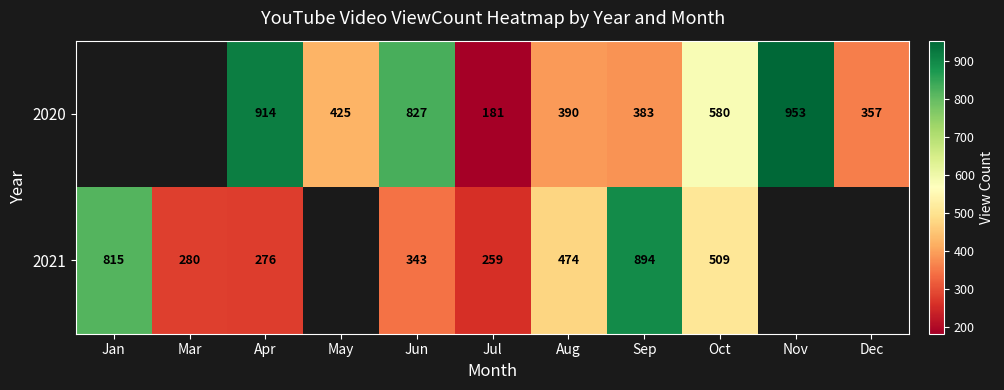

Which has a higher value, Apr or Jan?

Jan